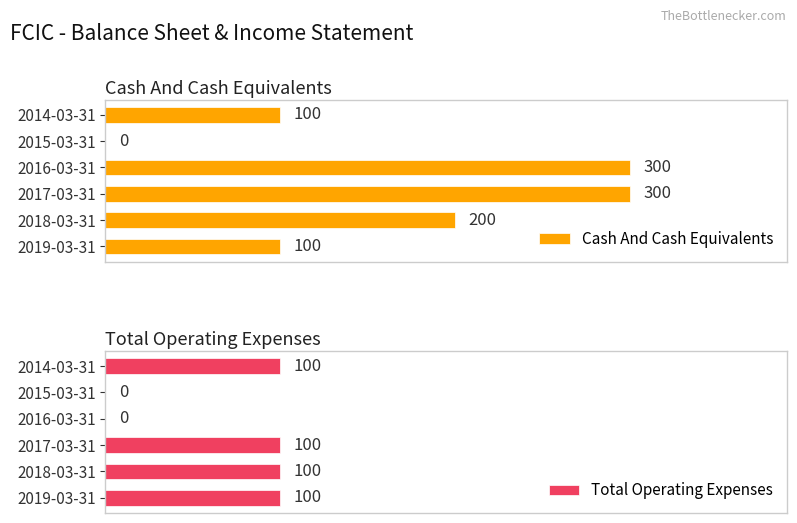

Reading left to right, extract all data points from this chart.

Cash And Cash Equivalents: 100	200	300	300	0	100
Total Operating Expenses: 100	100	100	0	0	100